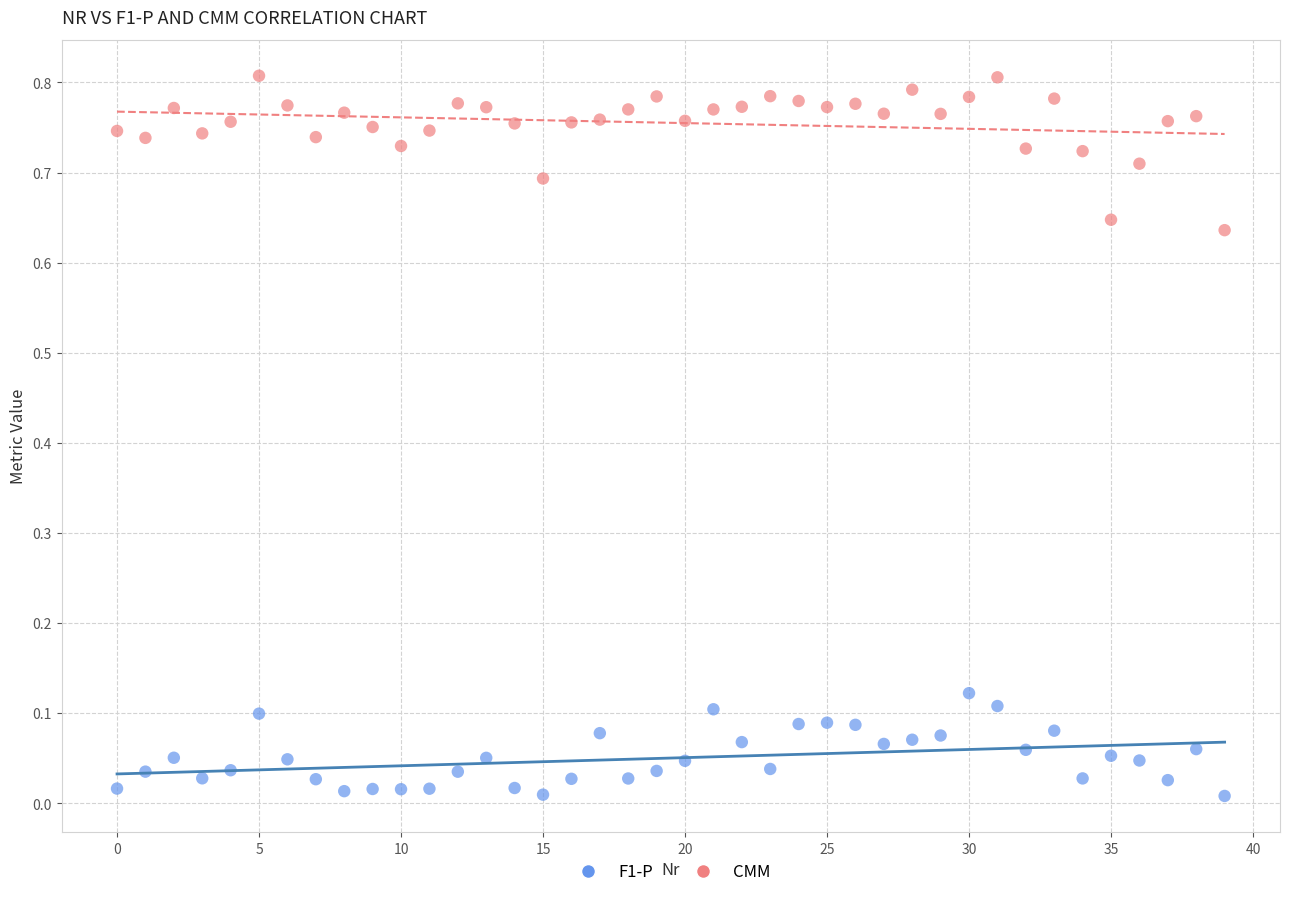

Which series has the largest Y range (max minus min)?

CMM